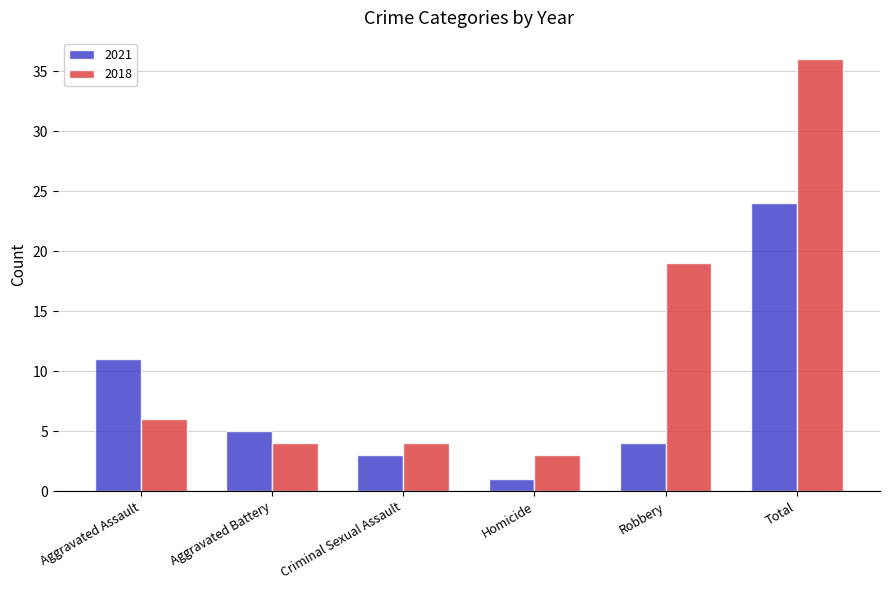

The value of 2021 at Total is 24. True or false?

True